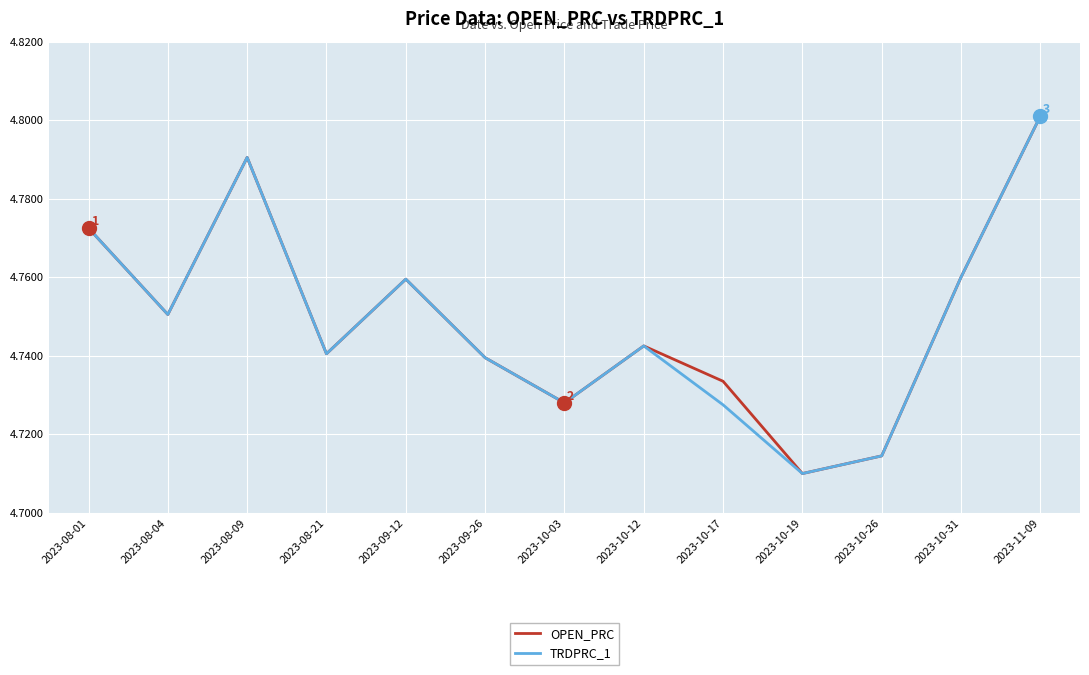

What position from the left is 2023-10-19?

10